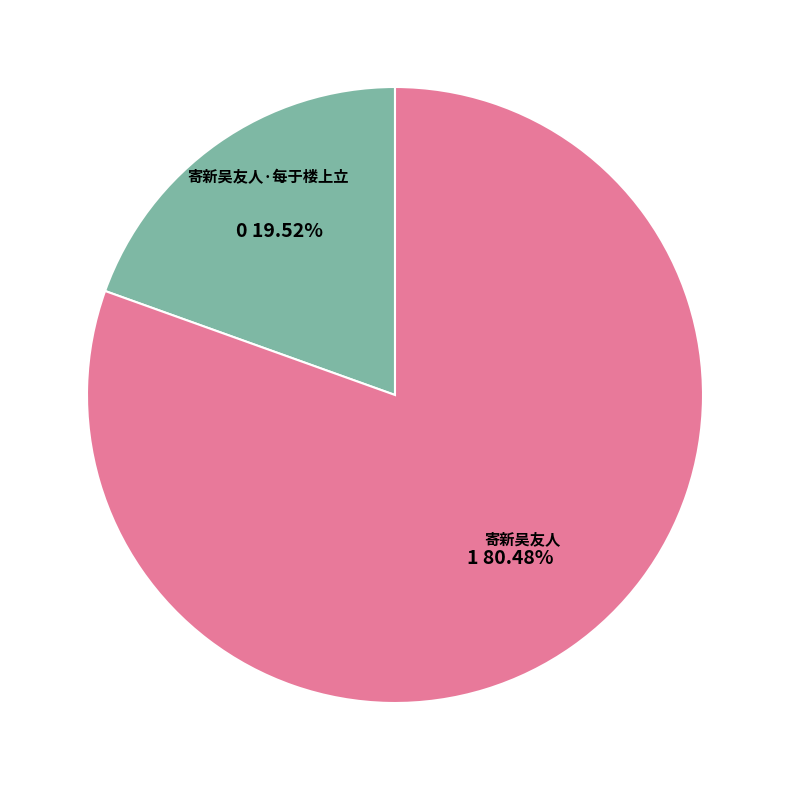

What is the majority slice?

寄新吴友人